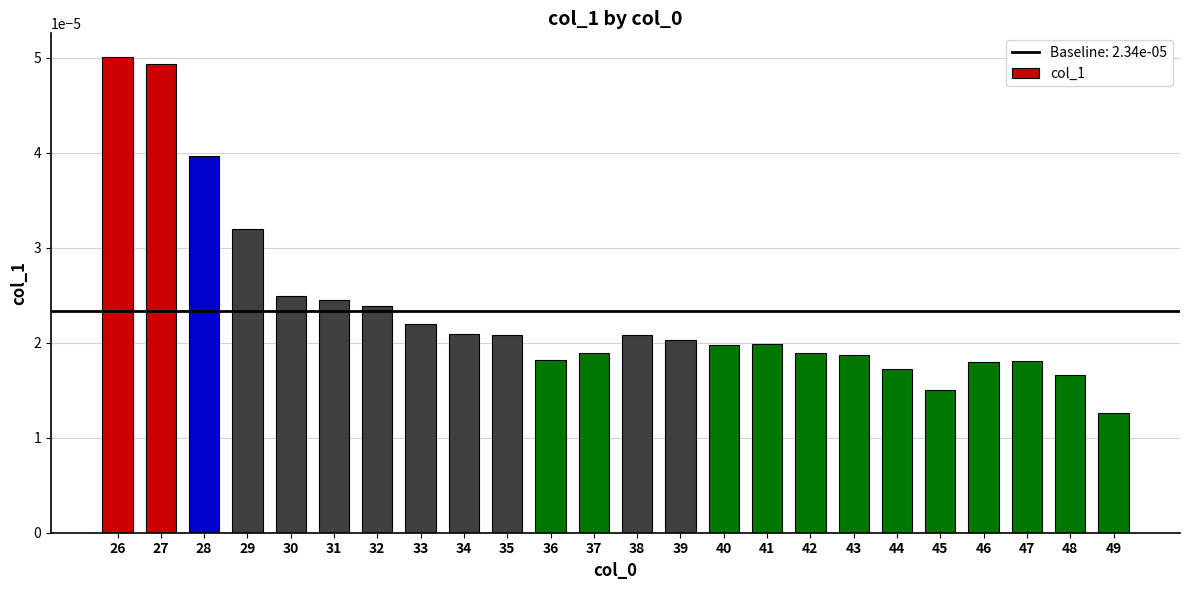

How many data points does each series have?

24